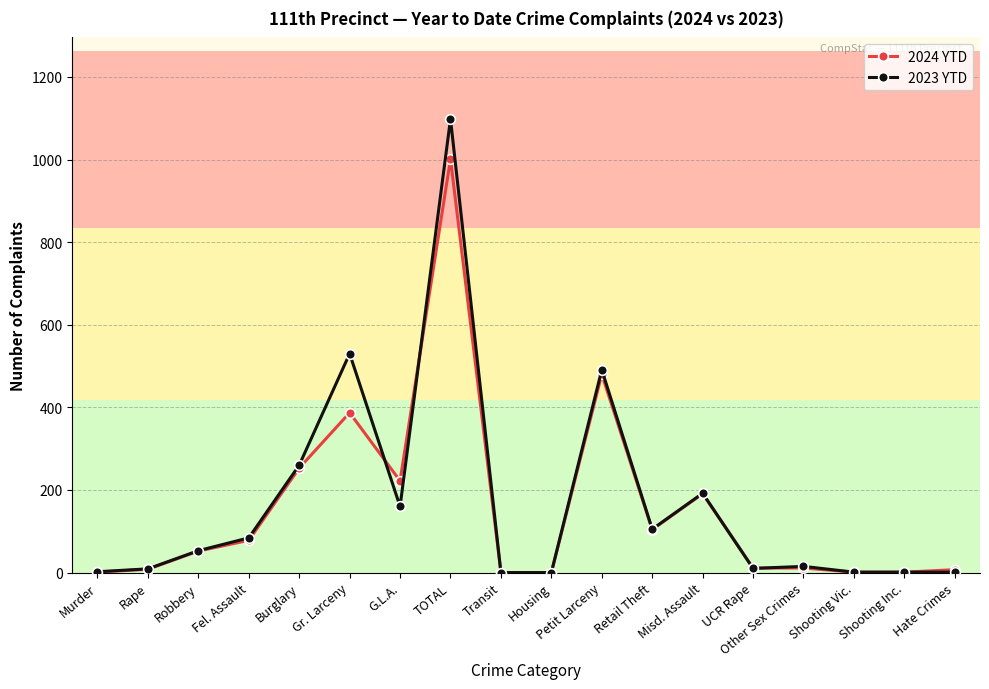

List the series in order of their overall mean, highest first.

2023 YTD, 2024 YTD